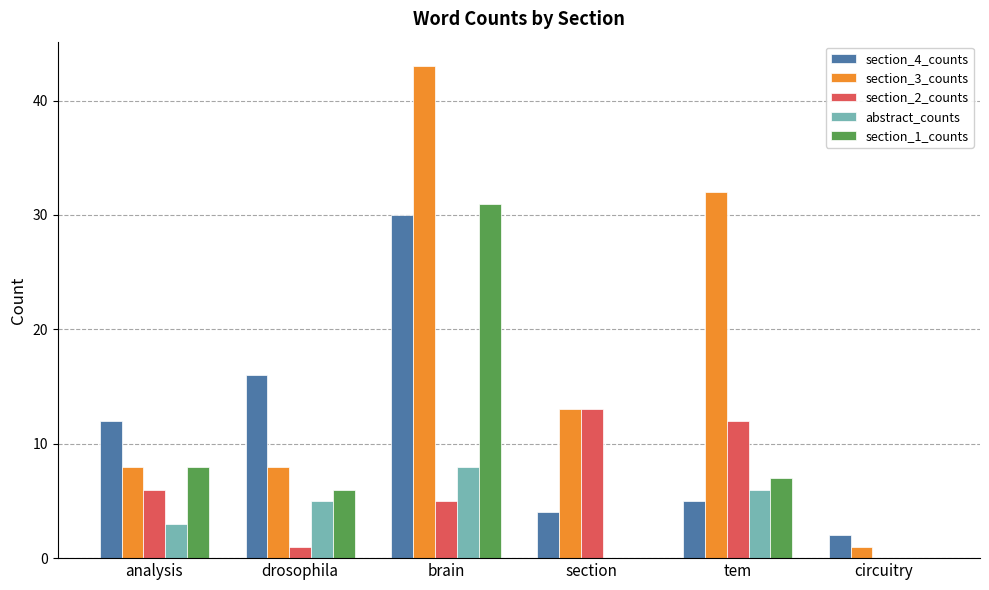

Is it true that abstract_counts equals 0 at circuitry?

True